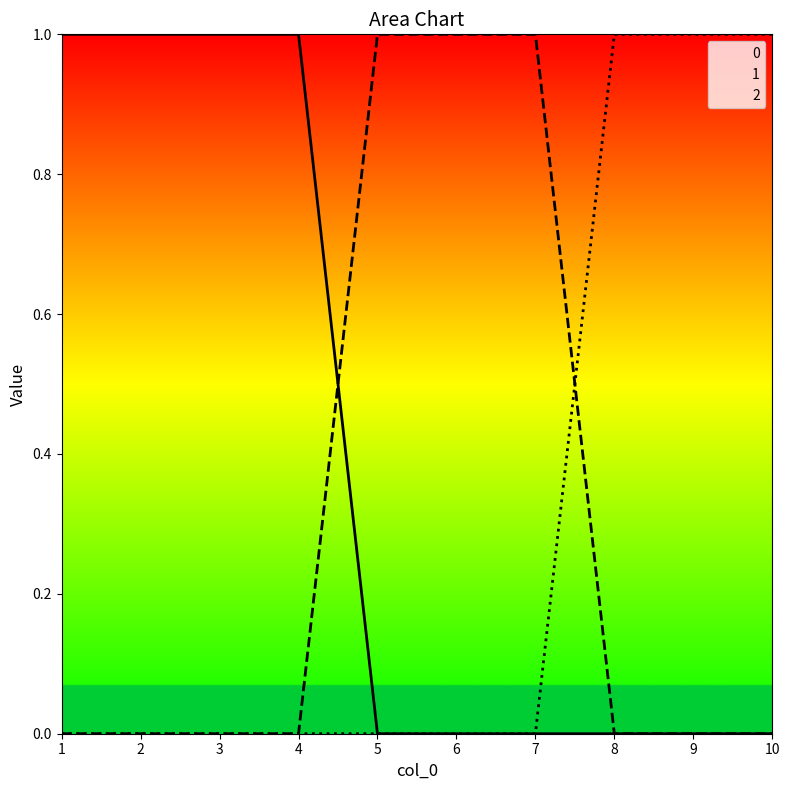

Rank the series at 3 from highest to lowest value.

0, 1, 2